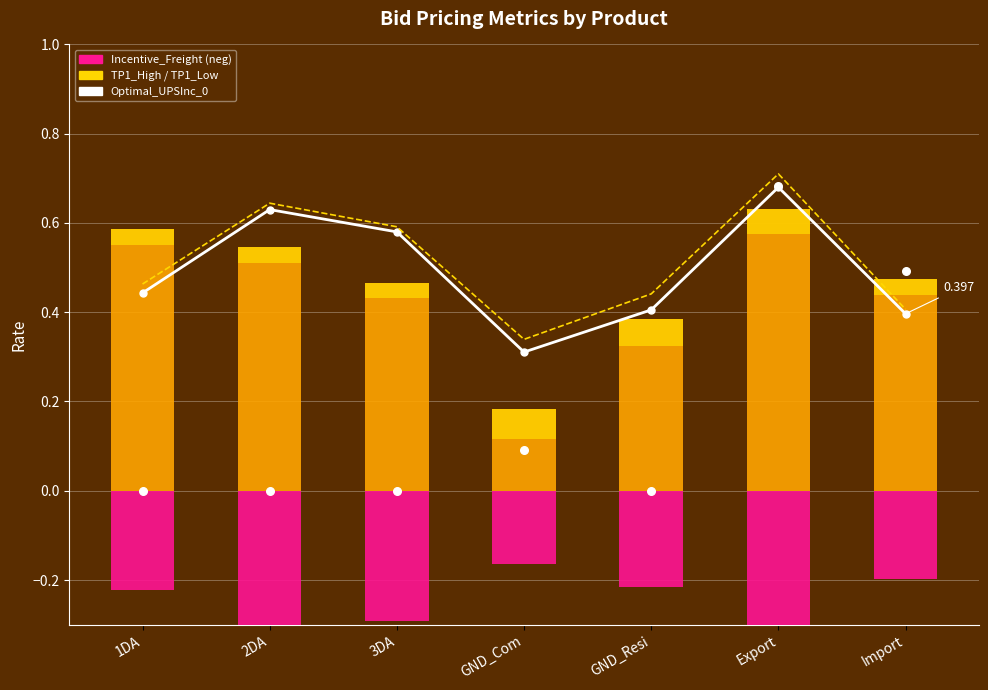

At which category is the sum across all series the highest?

Export